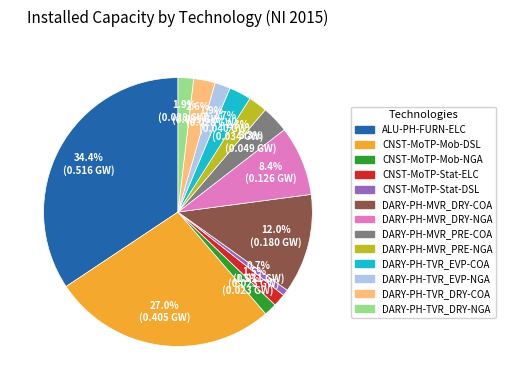

To the nearest percent, what is the combined percentage of DARY-PH-MVR_PRE-COA and DARY-PH-MVR_DRY-COA?

15%